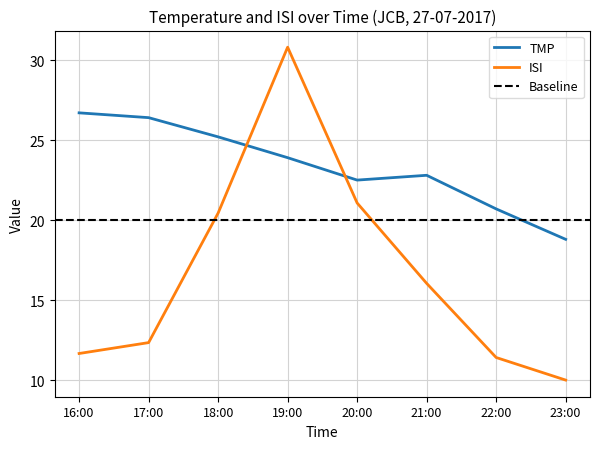

List the series in order of their peak value, lowest first.

TMP, ISI